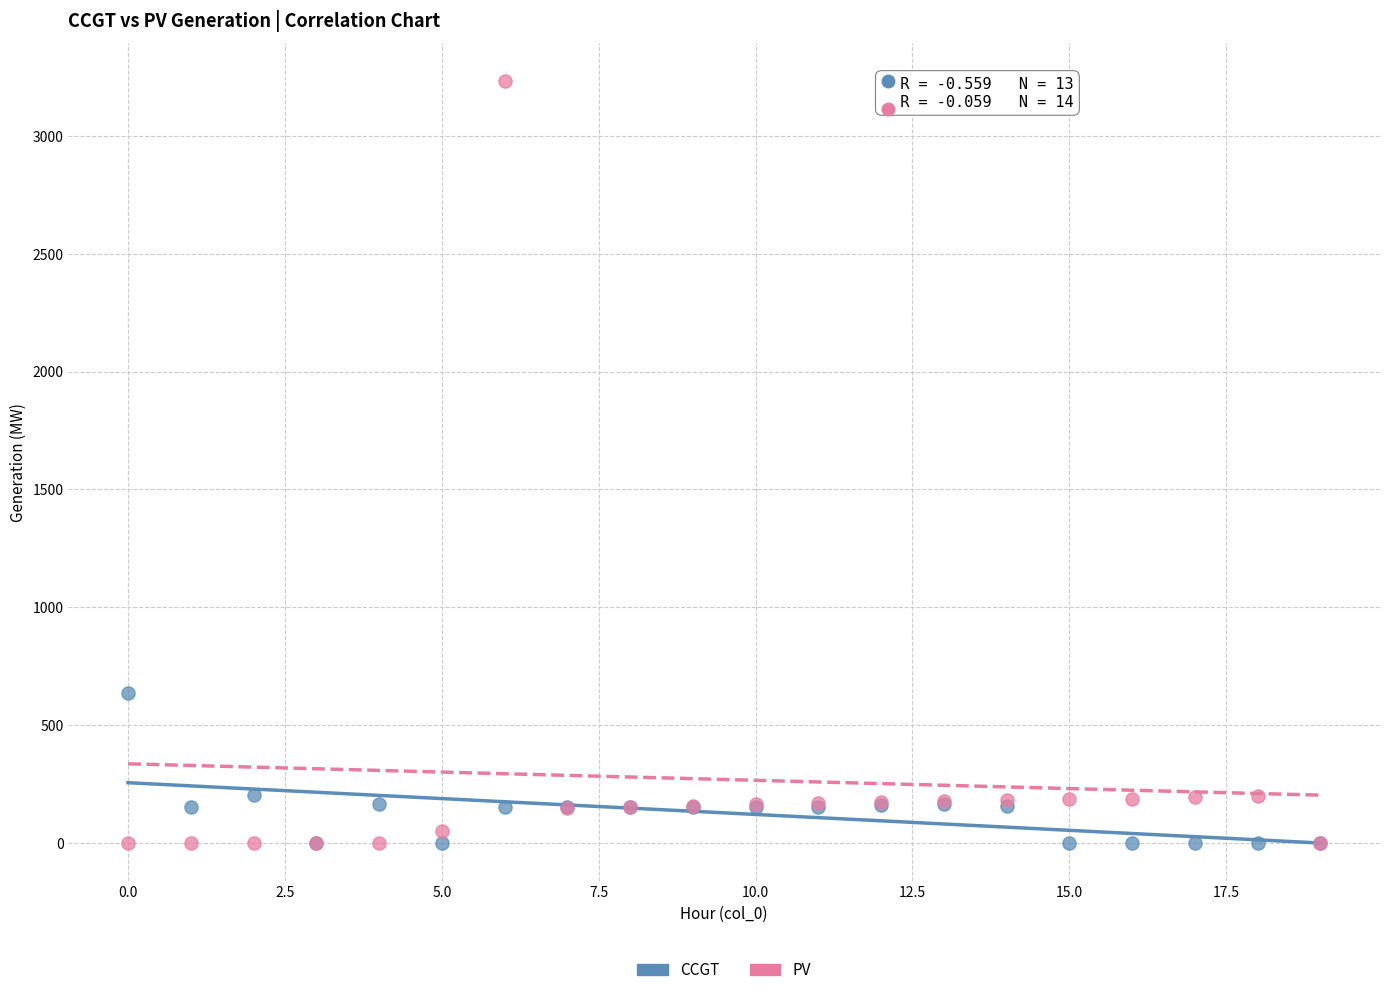

Across all series, what Y value is closest to 1616?

637